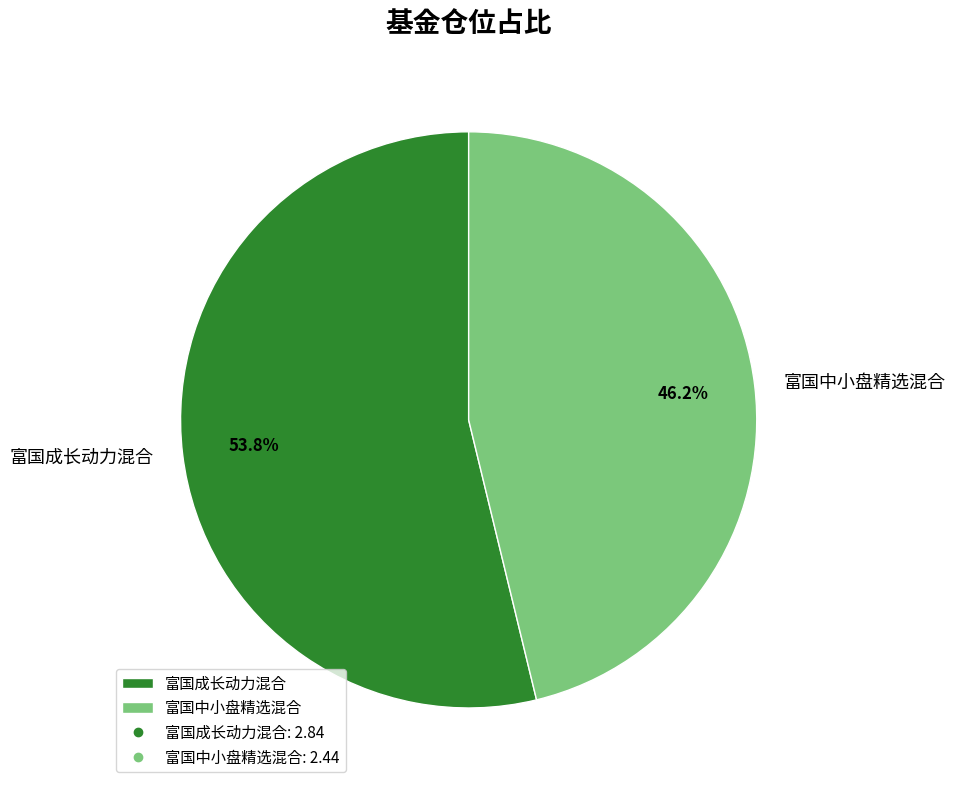

Is it true that 富国成长动力混合 is 46% of the pie?

False